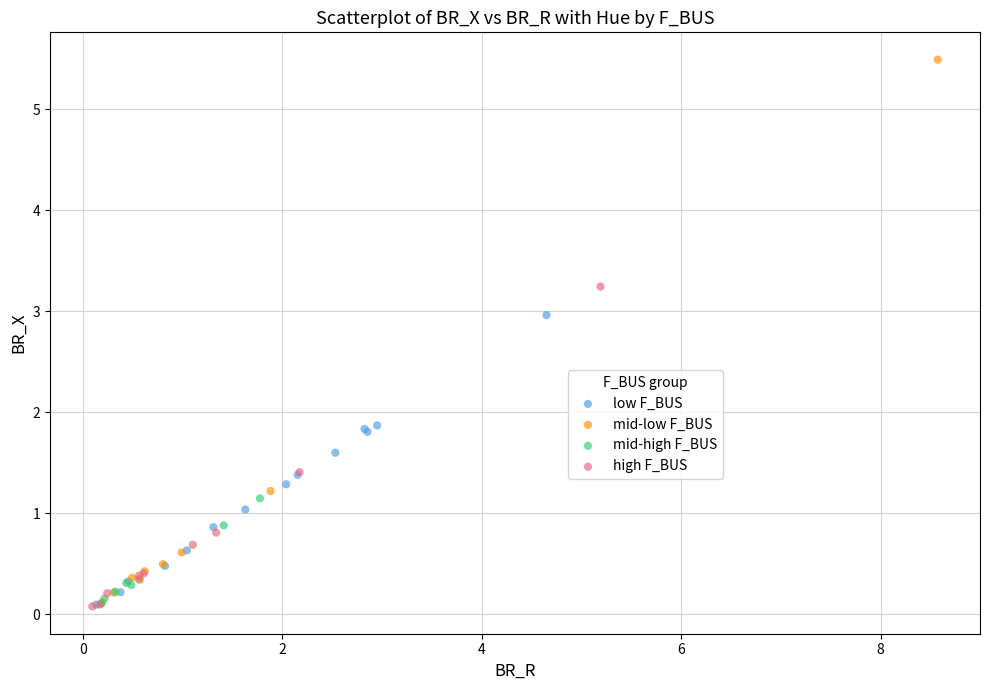

Which series has the widest spread of Y values?

mid-low F_BUS